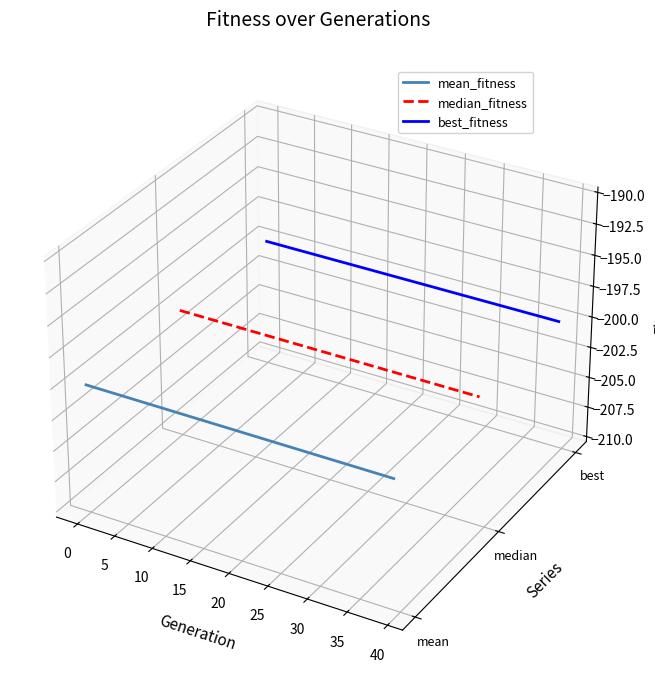

Which series has the widest spread of values?

mean_fitness